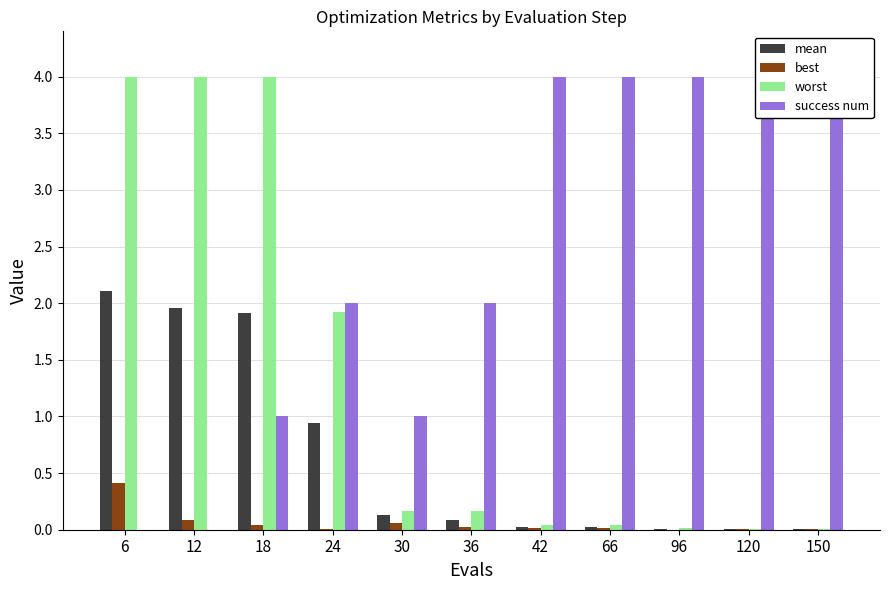

What is the total value across all series at 96?

4.0